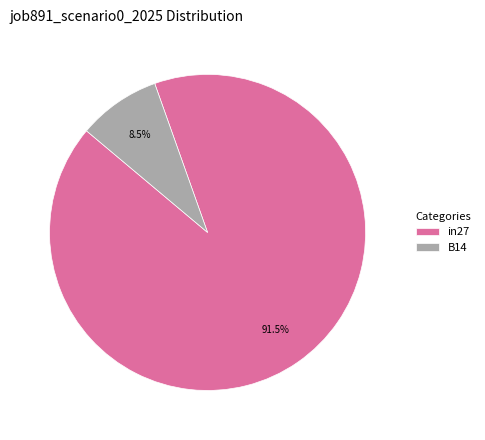

Which slice is the smallest?

B14